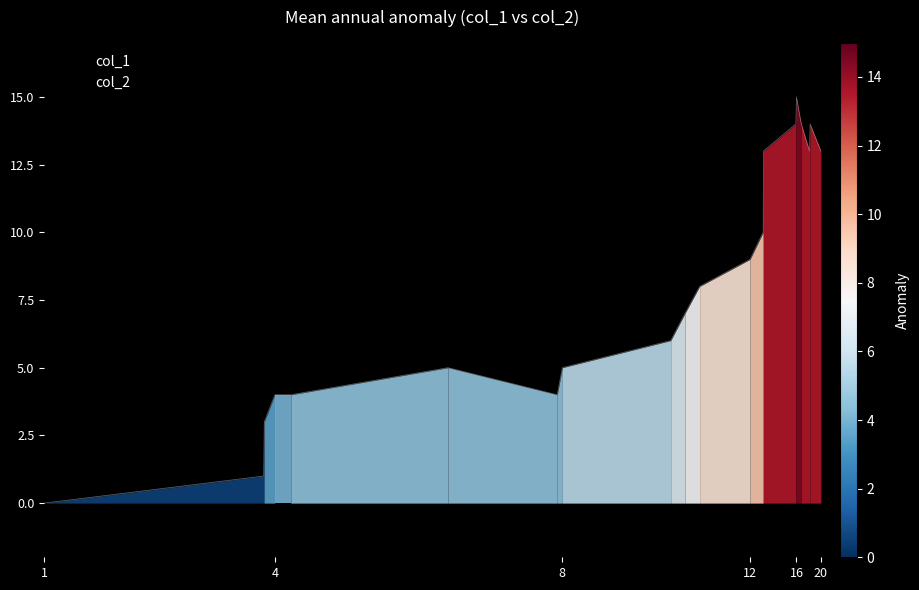

True or false: col_1 has a value of 4 at 4.

True